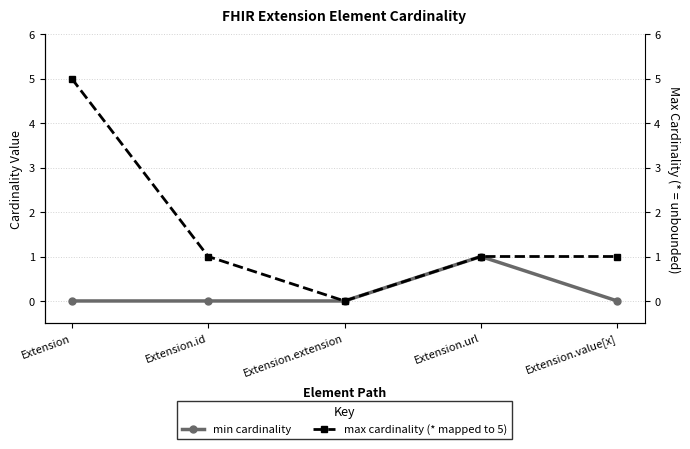

Is it true that max cardinality (* mapped to 5) equals -2 at Extension.extension?

False